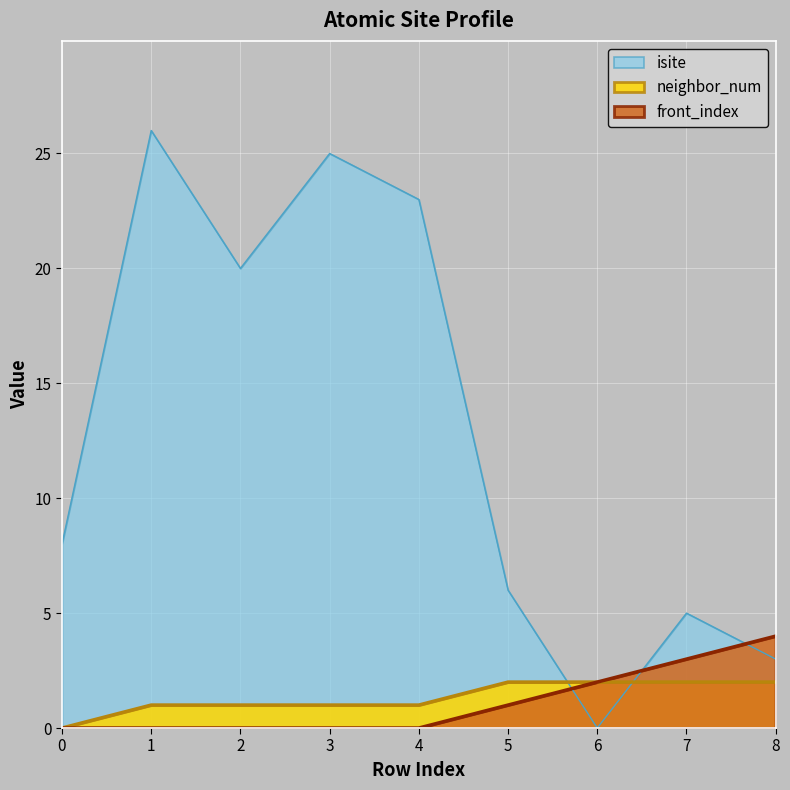

Rank the categories by neighbor_num value from lowest to highest.

0, 1, 2, 3, 4, 5, 6, 7, 8